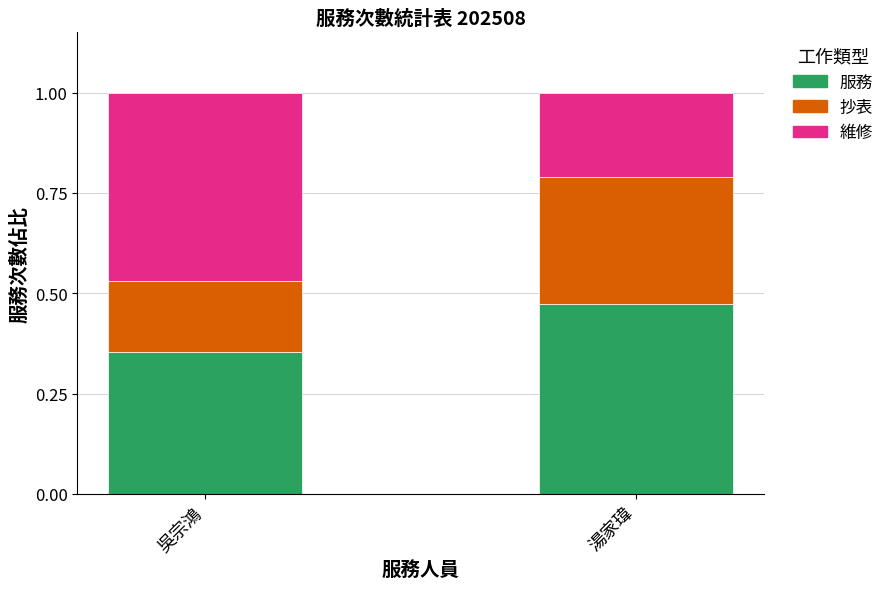

At which label is 服務 closest to 0?

吳宗鴻